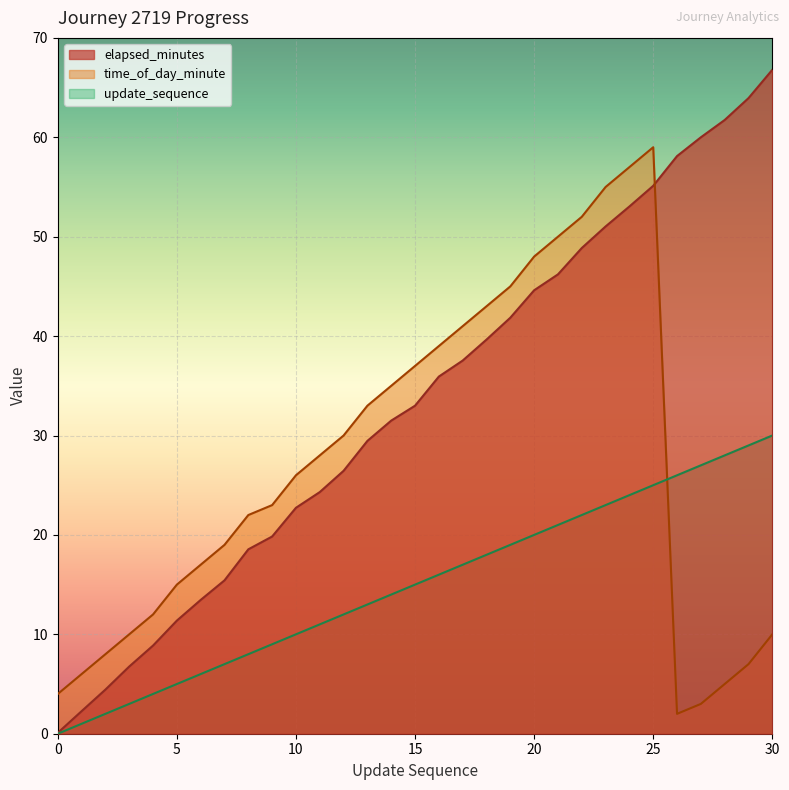

Is it true that update_sequence equals 5.0 at 5?

True